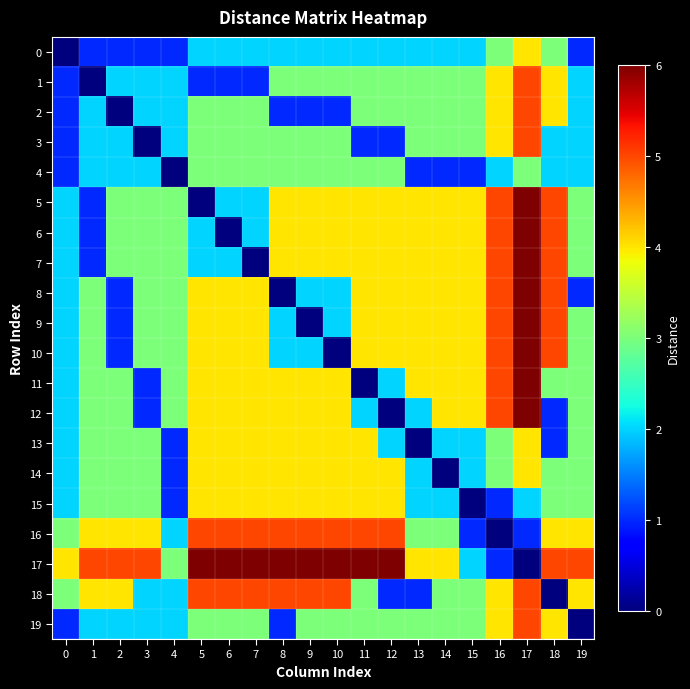

What is the greatest value displayed?

6